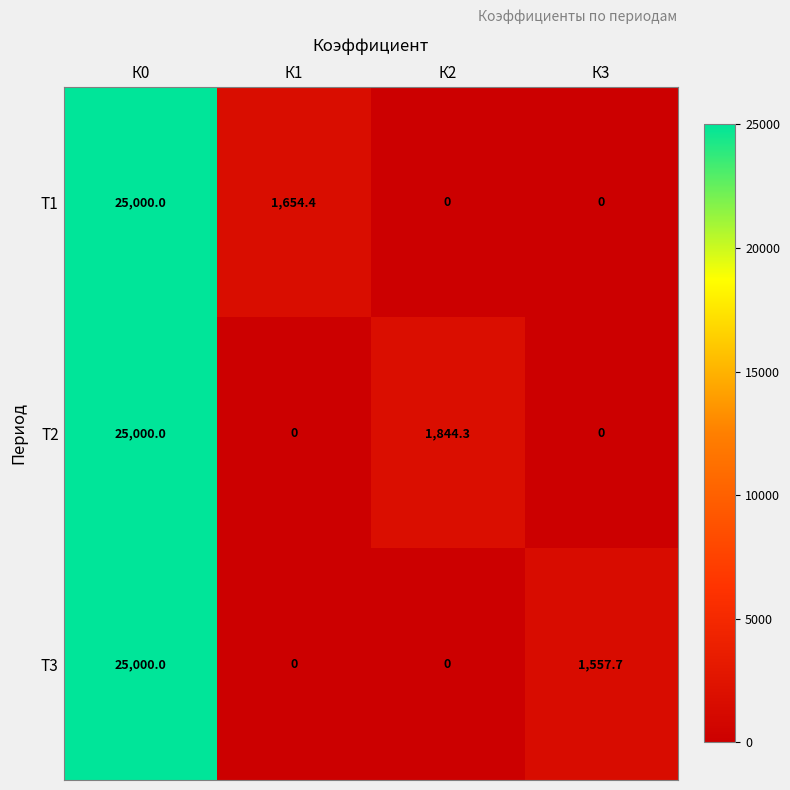

Is the value of Т1 at К0 greater than the value of Т3 at К1?

Yes